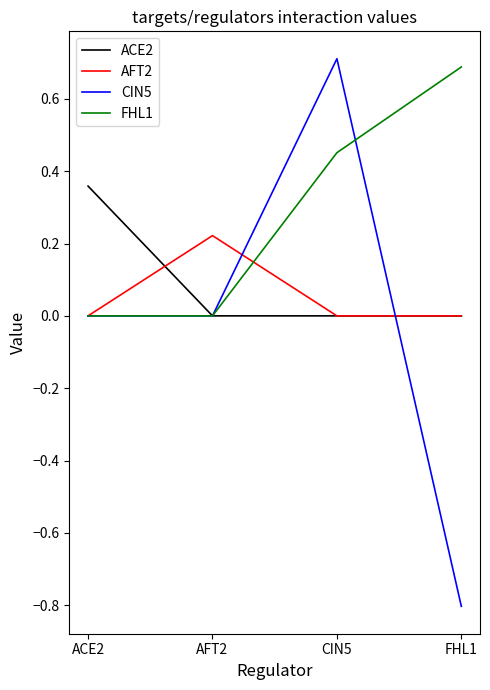

What are all the series names shown in the legend?

ACE2, AFT2, CIN5, FHL1